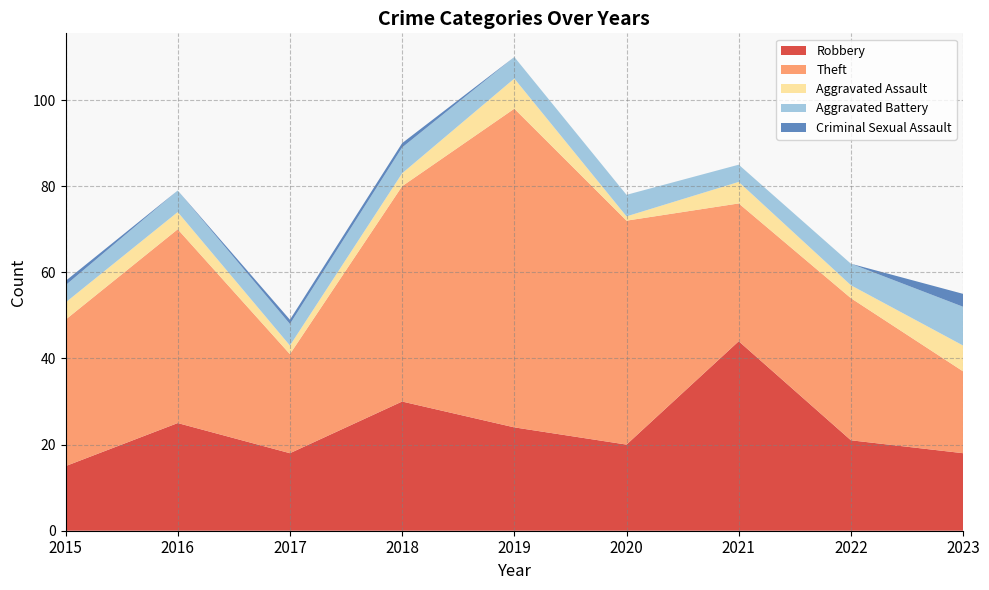

Reading right to left, extract all data points from this chart.

Robbery: 2023=18	2022=21	2021=44	2020=20	2019=24	2018=30	2017=18	2016=25	2015=15
Theft: 2023=19	2022=33	2021=32	2020=52	2019=74	2018=50	2017=23	2016=45	2015=34
Aggravated Assault: 2023=6	2022=3	2021=5	2020=1	2019=7	2018=3	2017=2	2016=4	2015=4
Aggravated Battery: 2023=9	2022=5	2021=4	2020=5	2019=5	2018=6	2017=5	2016=5	2015=4
Criminal Sexual Assault: 2023=3	2022=0	2021=0	2020=0	2019=0	2018=1	2017=1	2016=0	2015=1